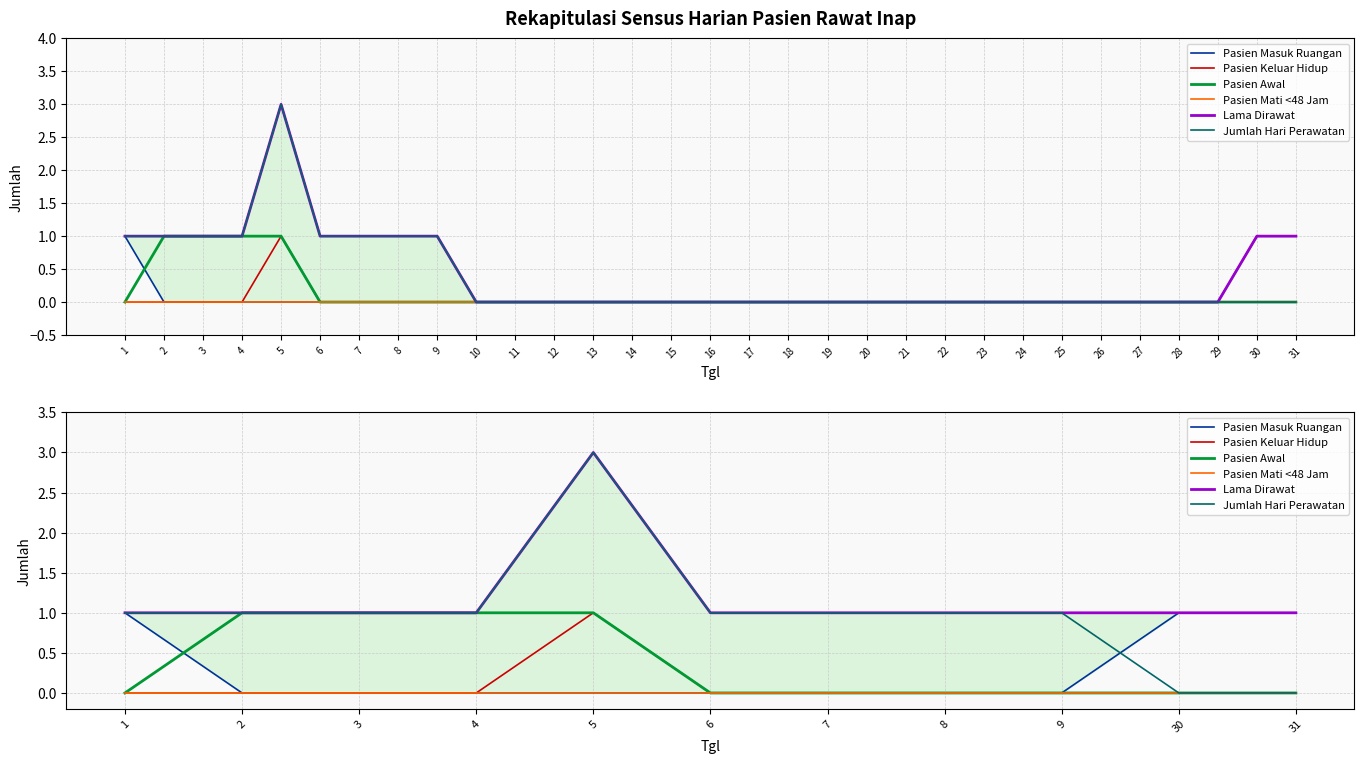

What is the sum of all Pasien Keluar Hidup values?

1